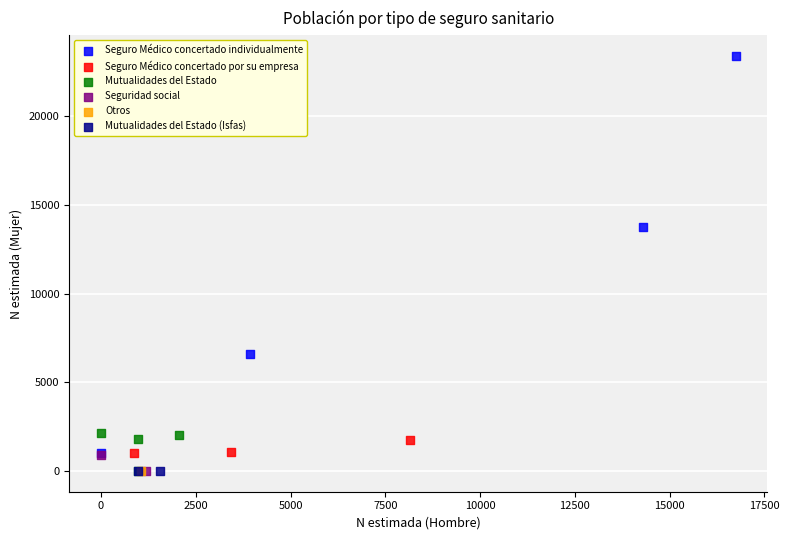

What are all the series names shown in the legend?

Seguro Médico concertado individualmente, Seguro Médico concertado por su empresa, Mutualidades del Estado, Seguridad social, Otros, Mutualidades del Estado (Isfas)